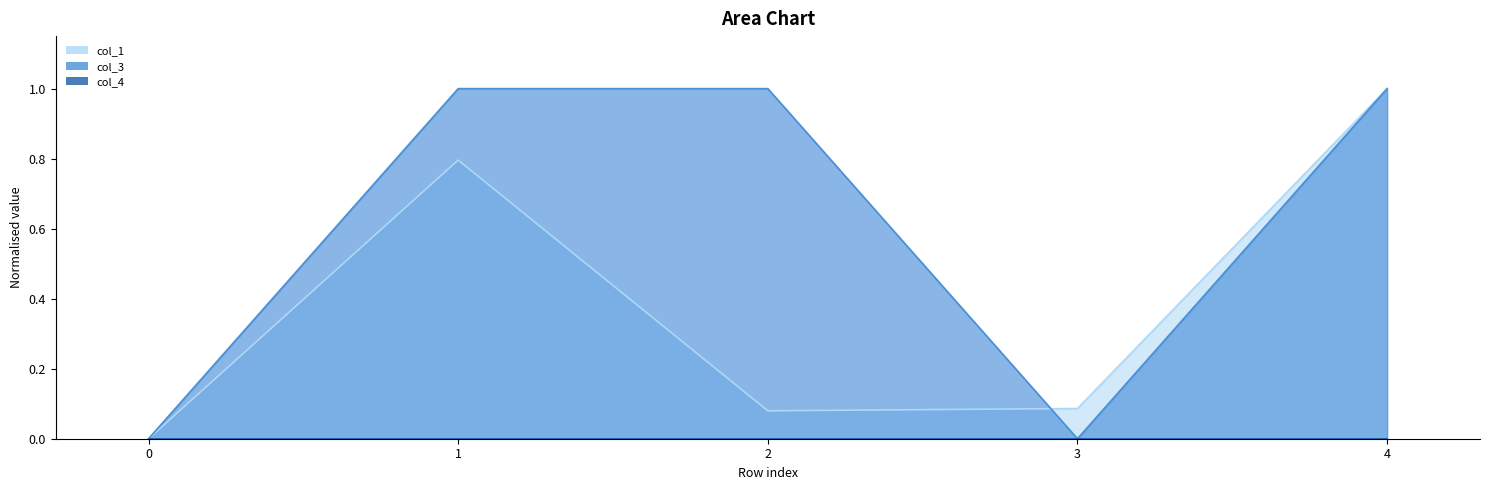

Where is the first local minimum for col_1?

2